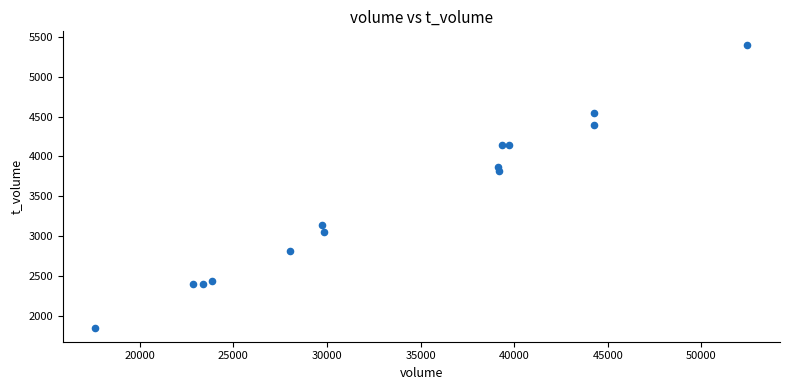

What Y value in the scatter plot is closest to 3622?

3823